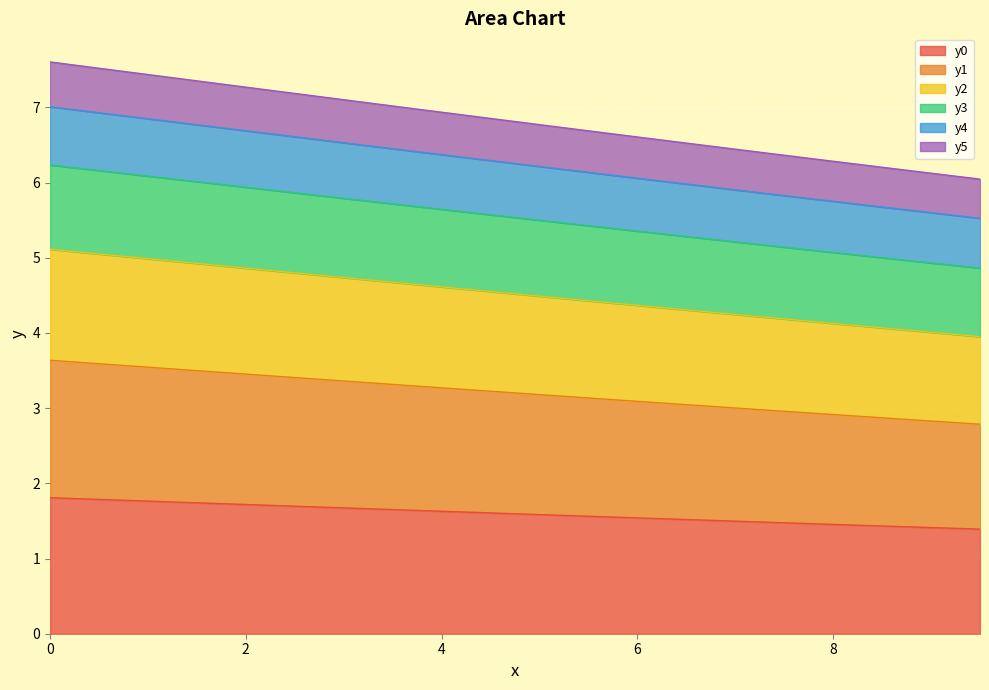

Does the chart display data point markers on the line(s)?

No